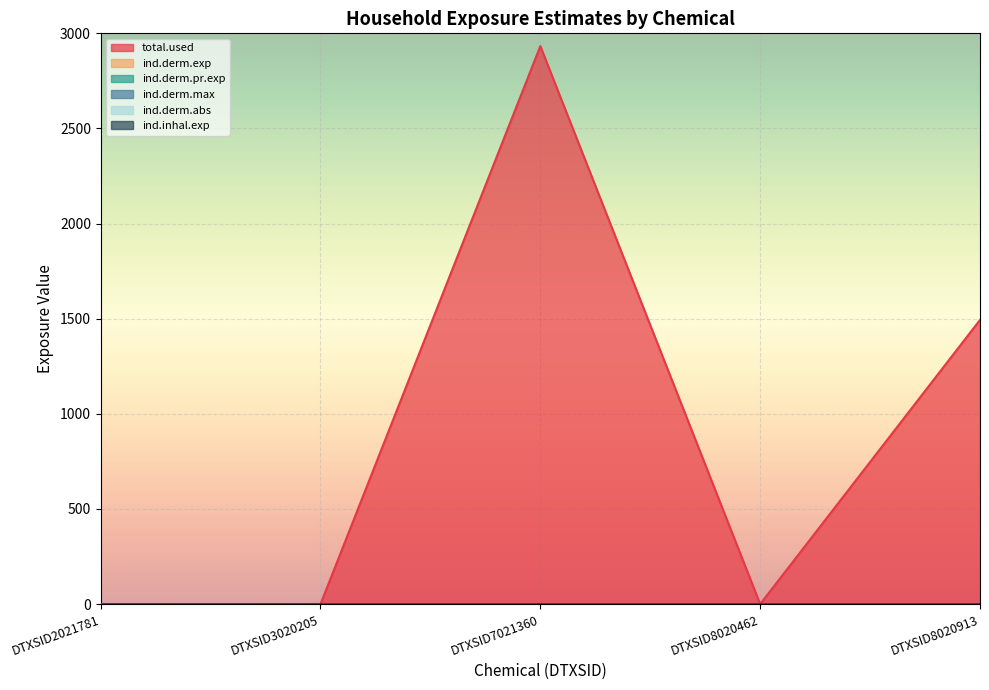

Which has a higher value, DTXSID2021781 or DTXSID3020205?

DTXSID2021781